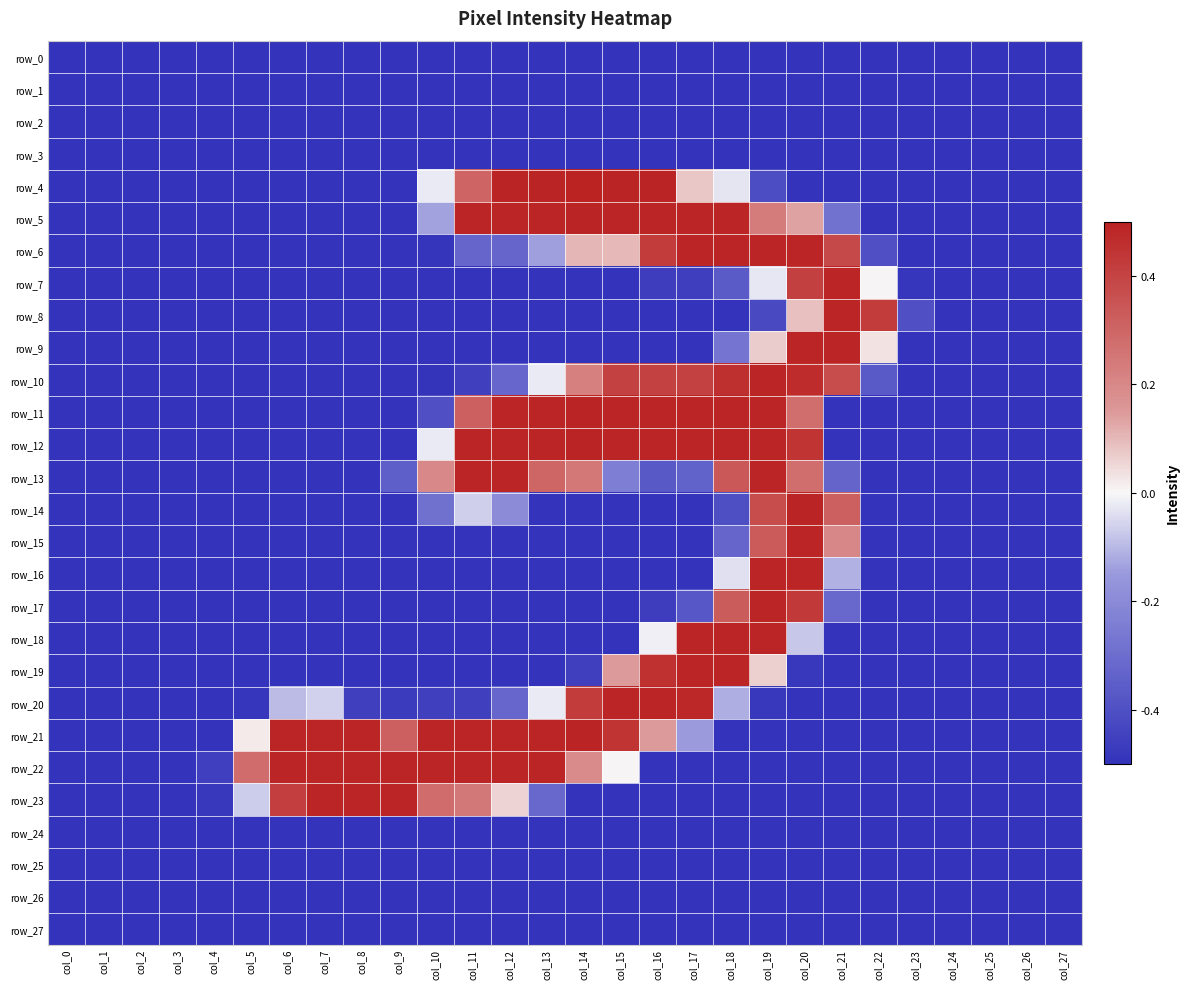

How many values in row_7 are below zero?

25